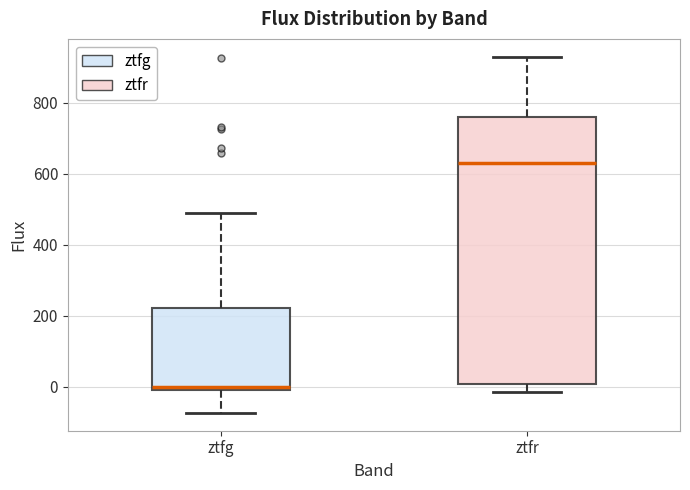

Reading left to right, read every box against the y-axis: the position of its median line, the range the box covers, and the ends of its whiskers. The values are not printed on the chart, so give them approximately, as read against the axis.

ztfg: median 0 (just above the box's lower edge), box 0 to 220, whiskers -80 to 480
ztfr: median 620, box 0 to 760, whiskers -20 to 920